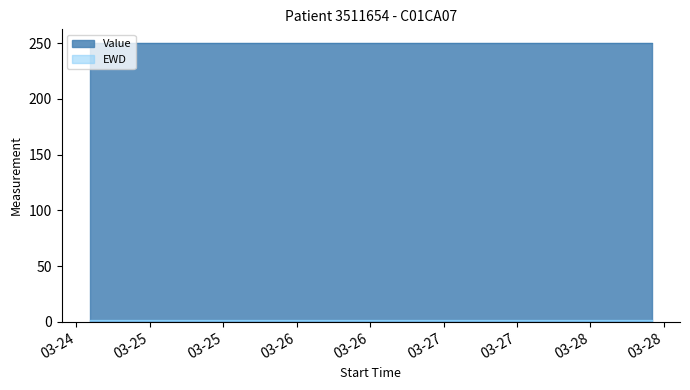

What is the difference between the highest and lowest values at 2011-03-25 12:03:00?

248